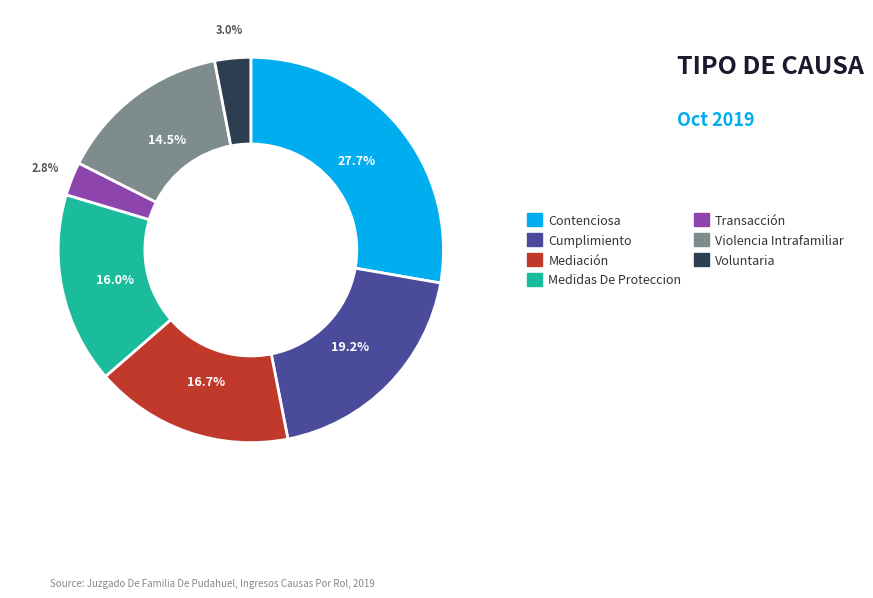

To the nearest percent, what percentage of the pie is Transacción?

3%